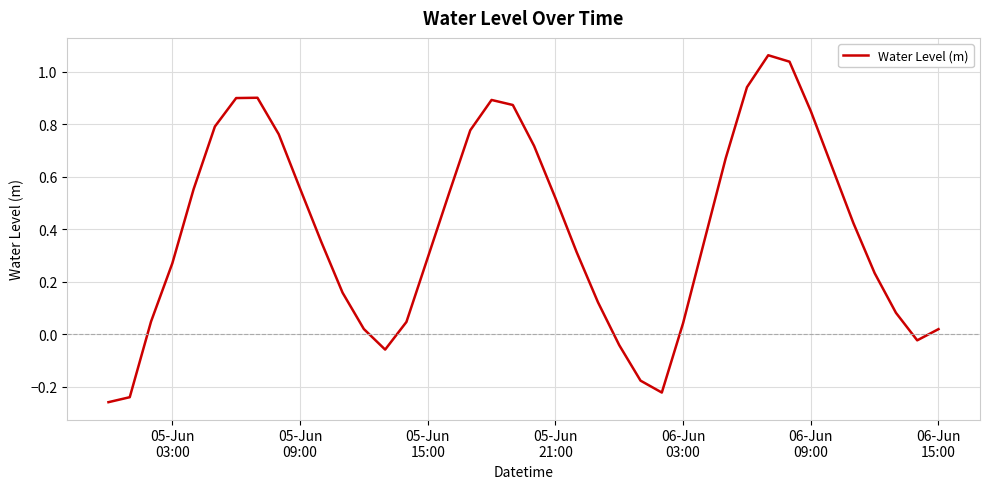

What is the difference between the maximum and minimum values?

1.3